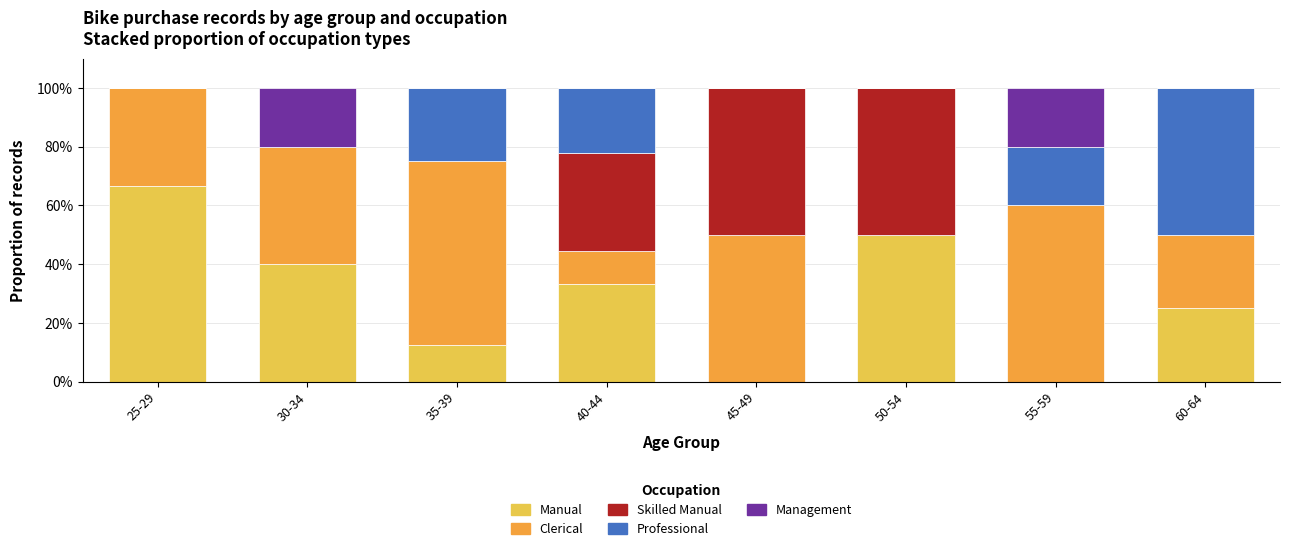

True or false: Manual has a value of 3.8 at 35-39.

False